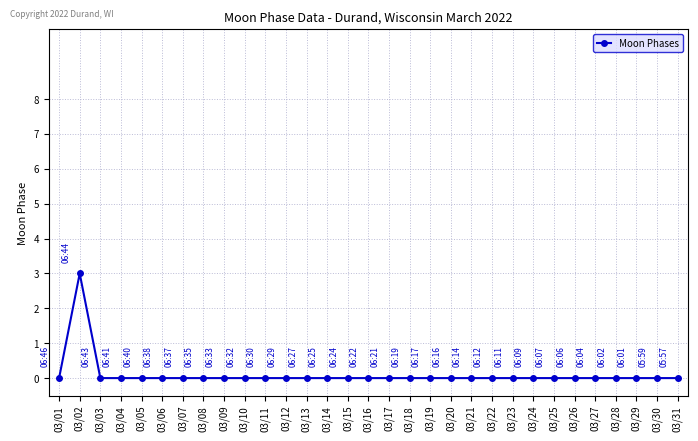

Count the values in the range 0 to 1.

30